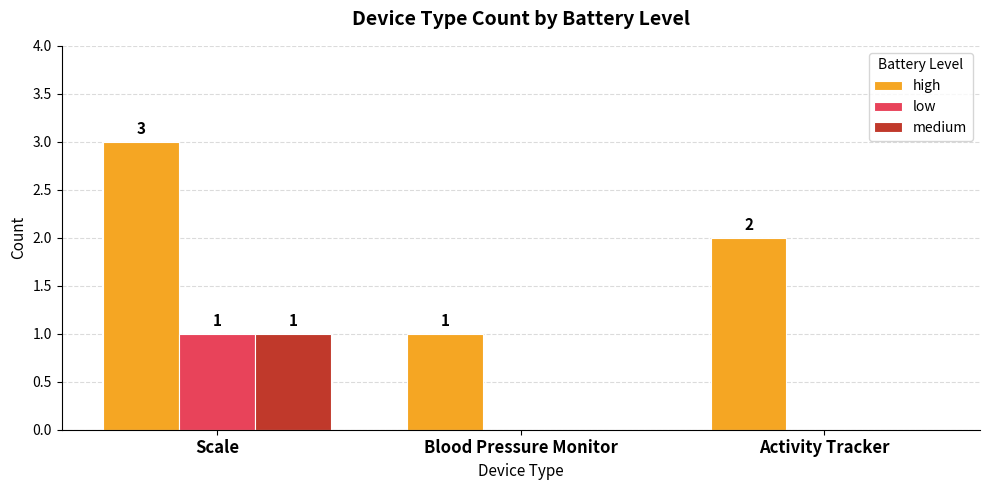

Which series changed the most between Scale and Blood Pressure Monitor?

high